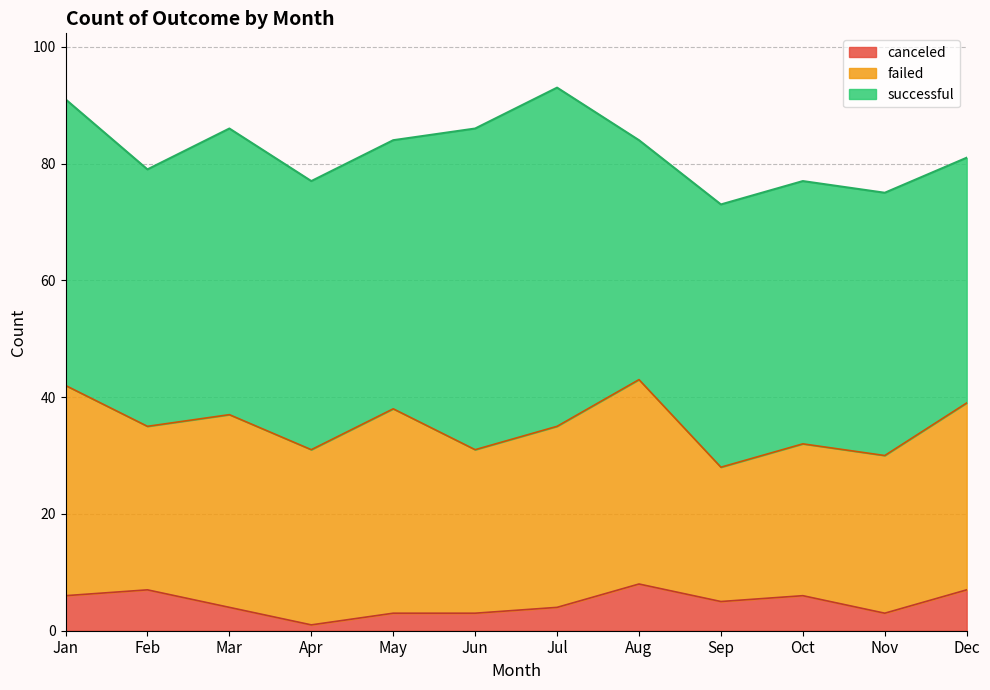

What is the difference between the failed values at Feb and Mar?

5